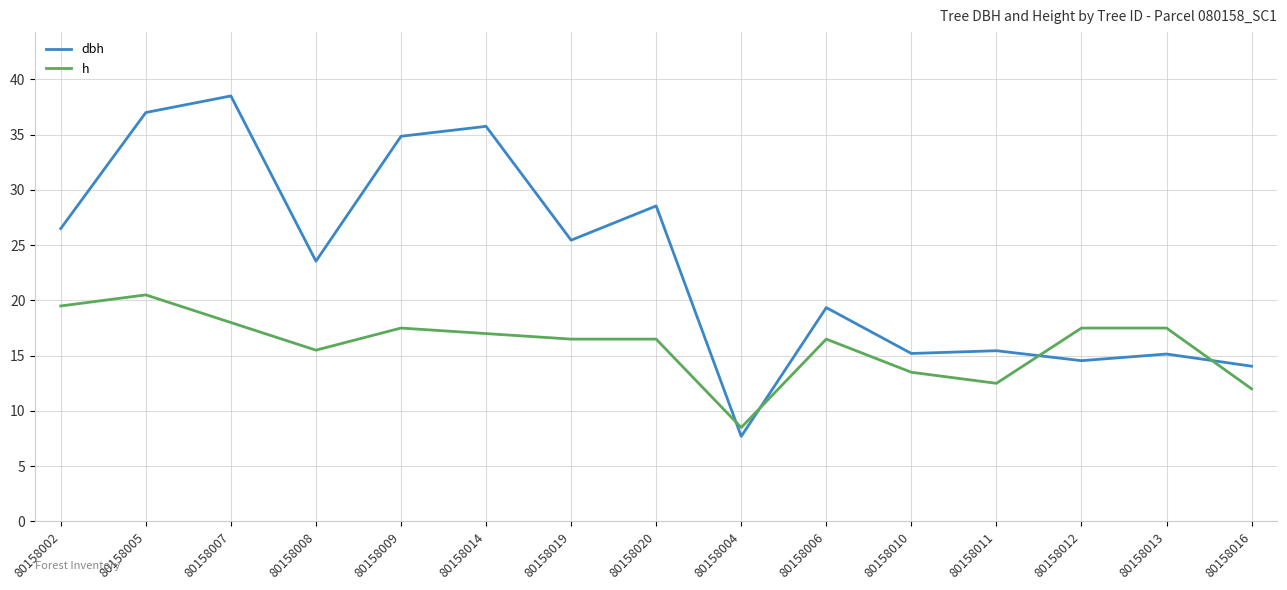

Is this an area chart (filled region under the line)?

No